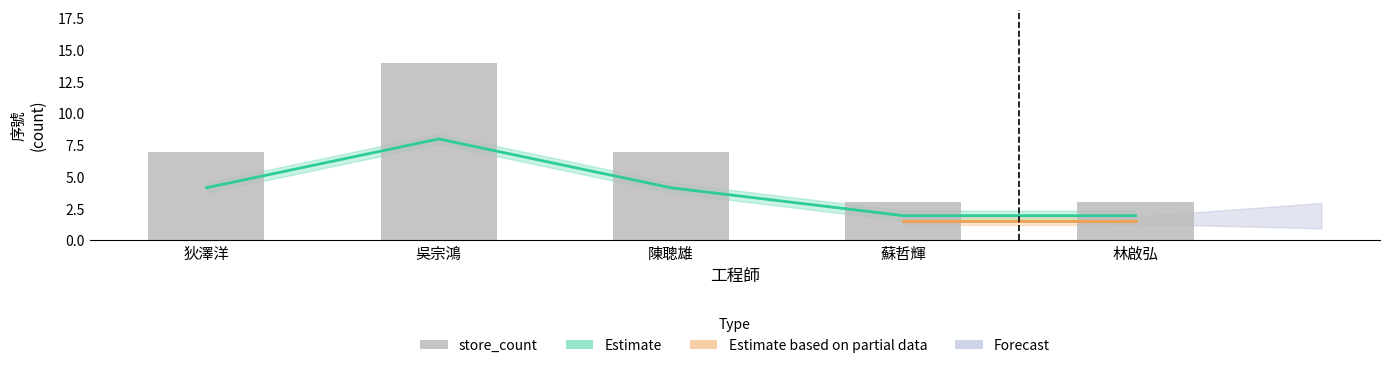

How many bars are there in total?

5